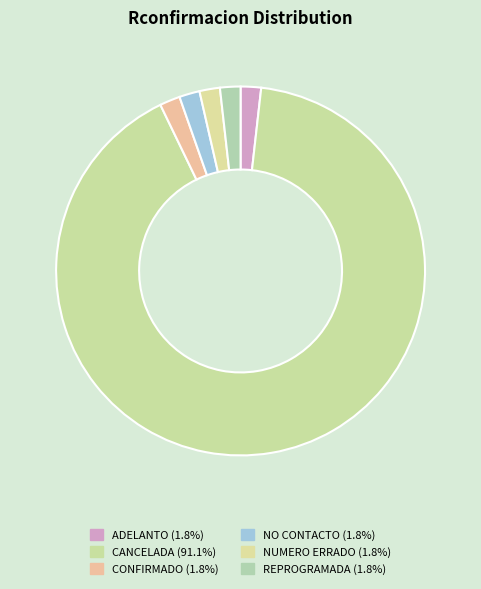

Do REPROGRAMADA and CANCELADA together represent more than half of the pie?

Yes